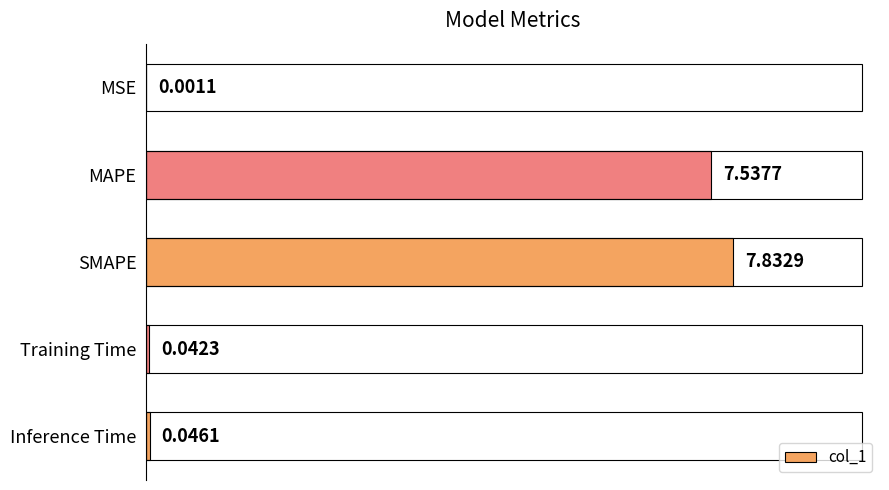

Where is the data nearest to the value 3?

Inference Time